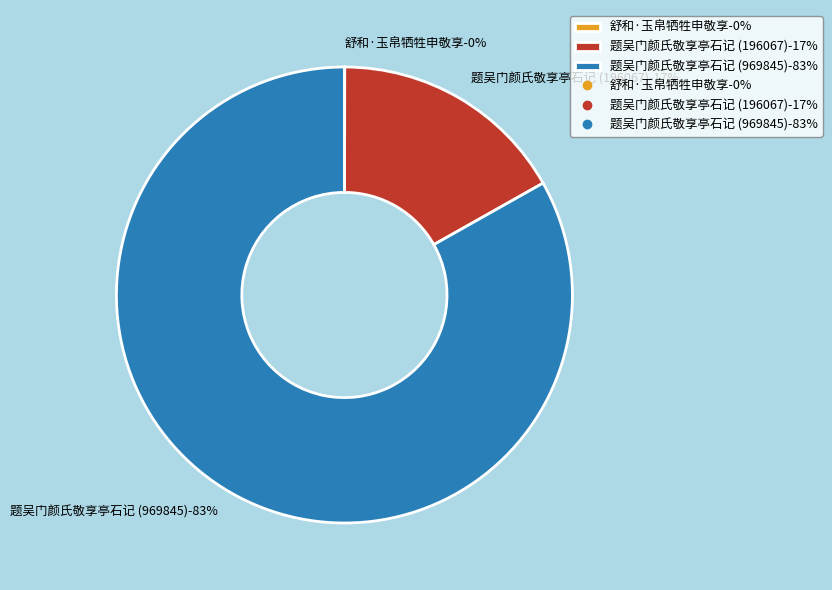

Is it true that 题吴门颜氏敬享亭石记 (969845) is 83% of the pie?

True